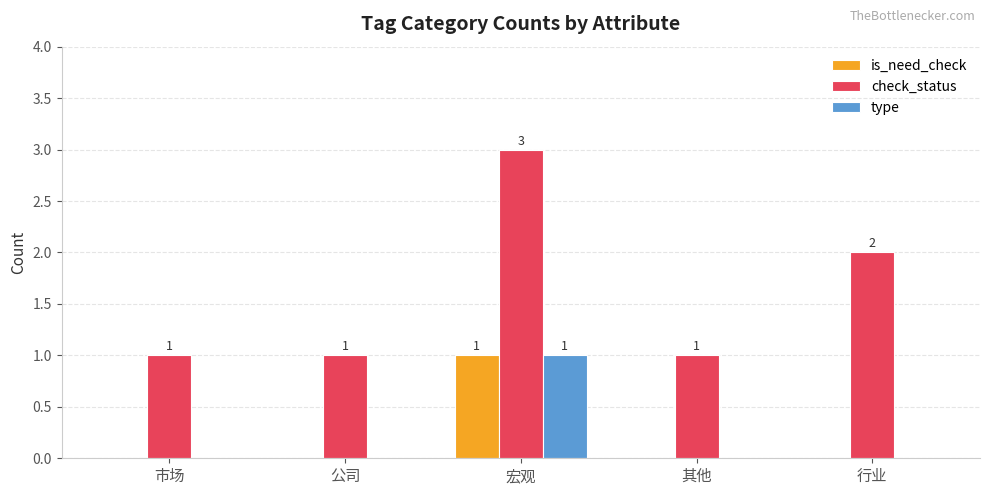

Is the value of type at 宏观 greater than the value of is_need_check at 行业?

Yes